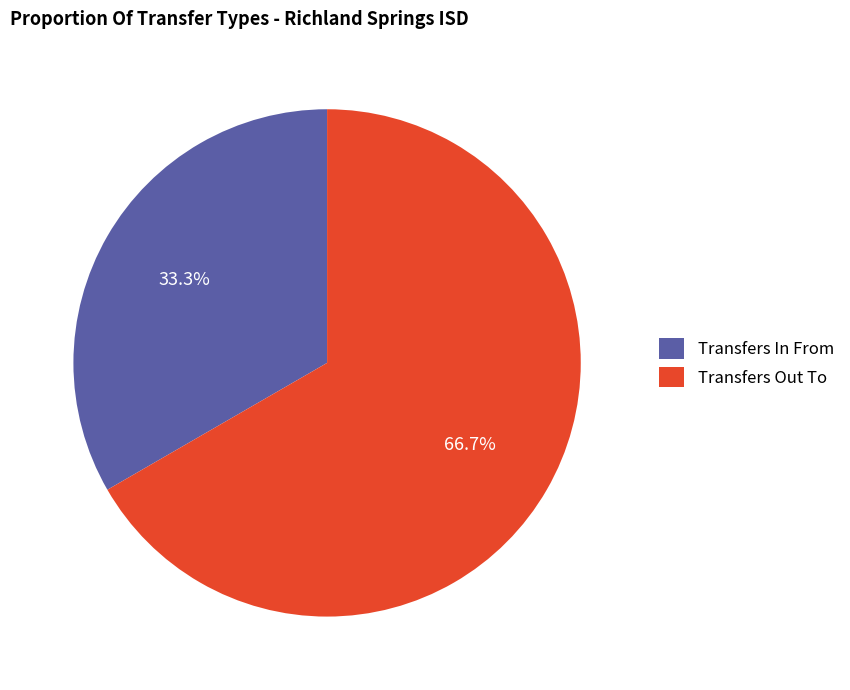

Does Transfers In From account for over 50% of the chart?

No